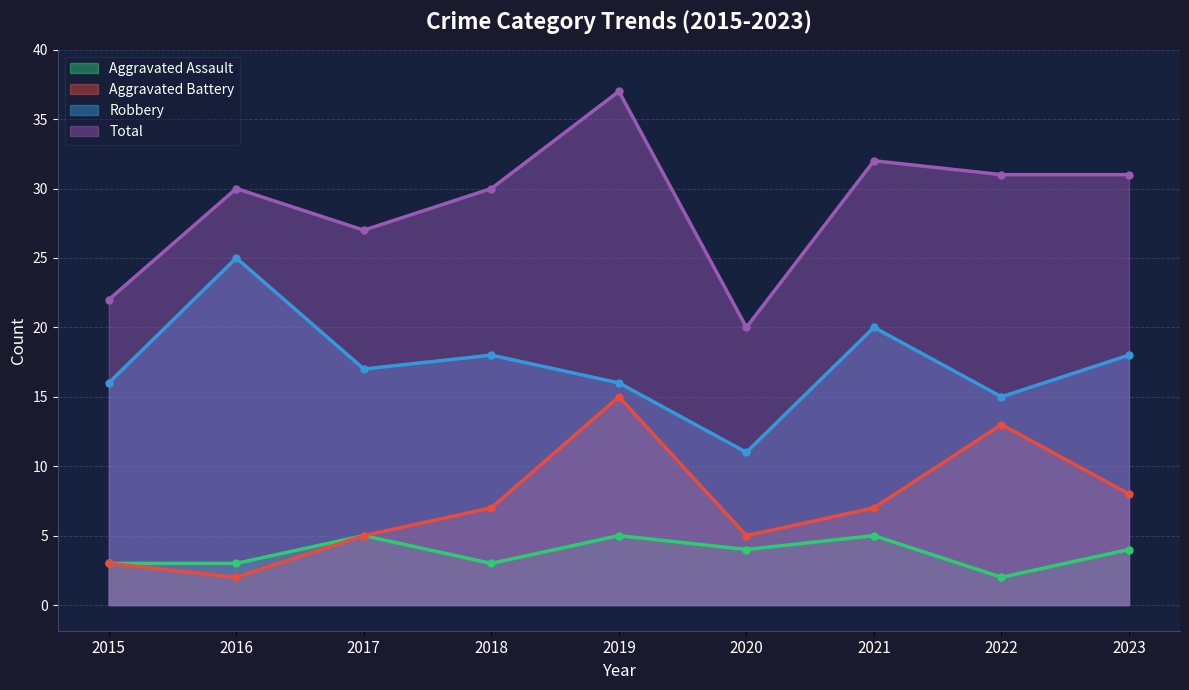

What is the value of the Aggravated Battery point at the 9th from the left?

8